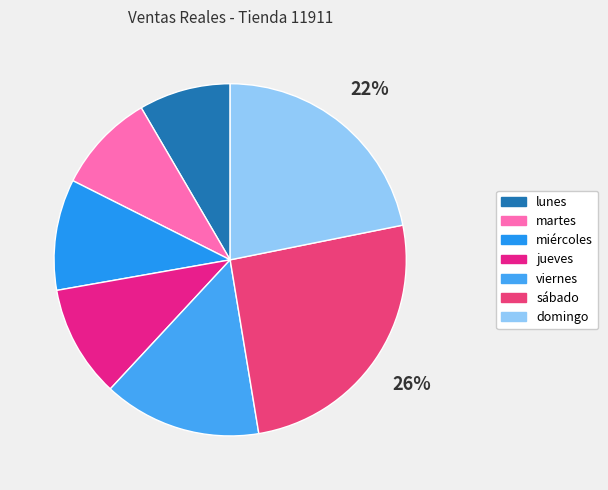

Combined, do sábado and lunes account for over 50%?

No